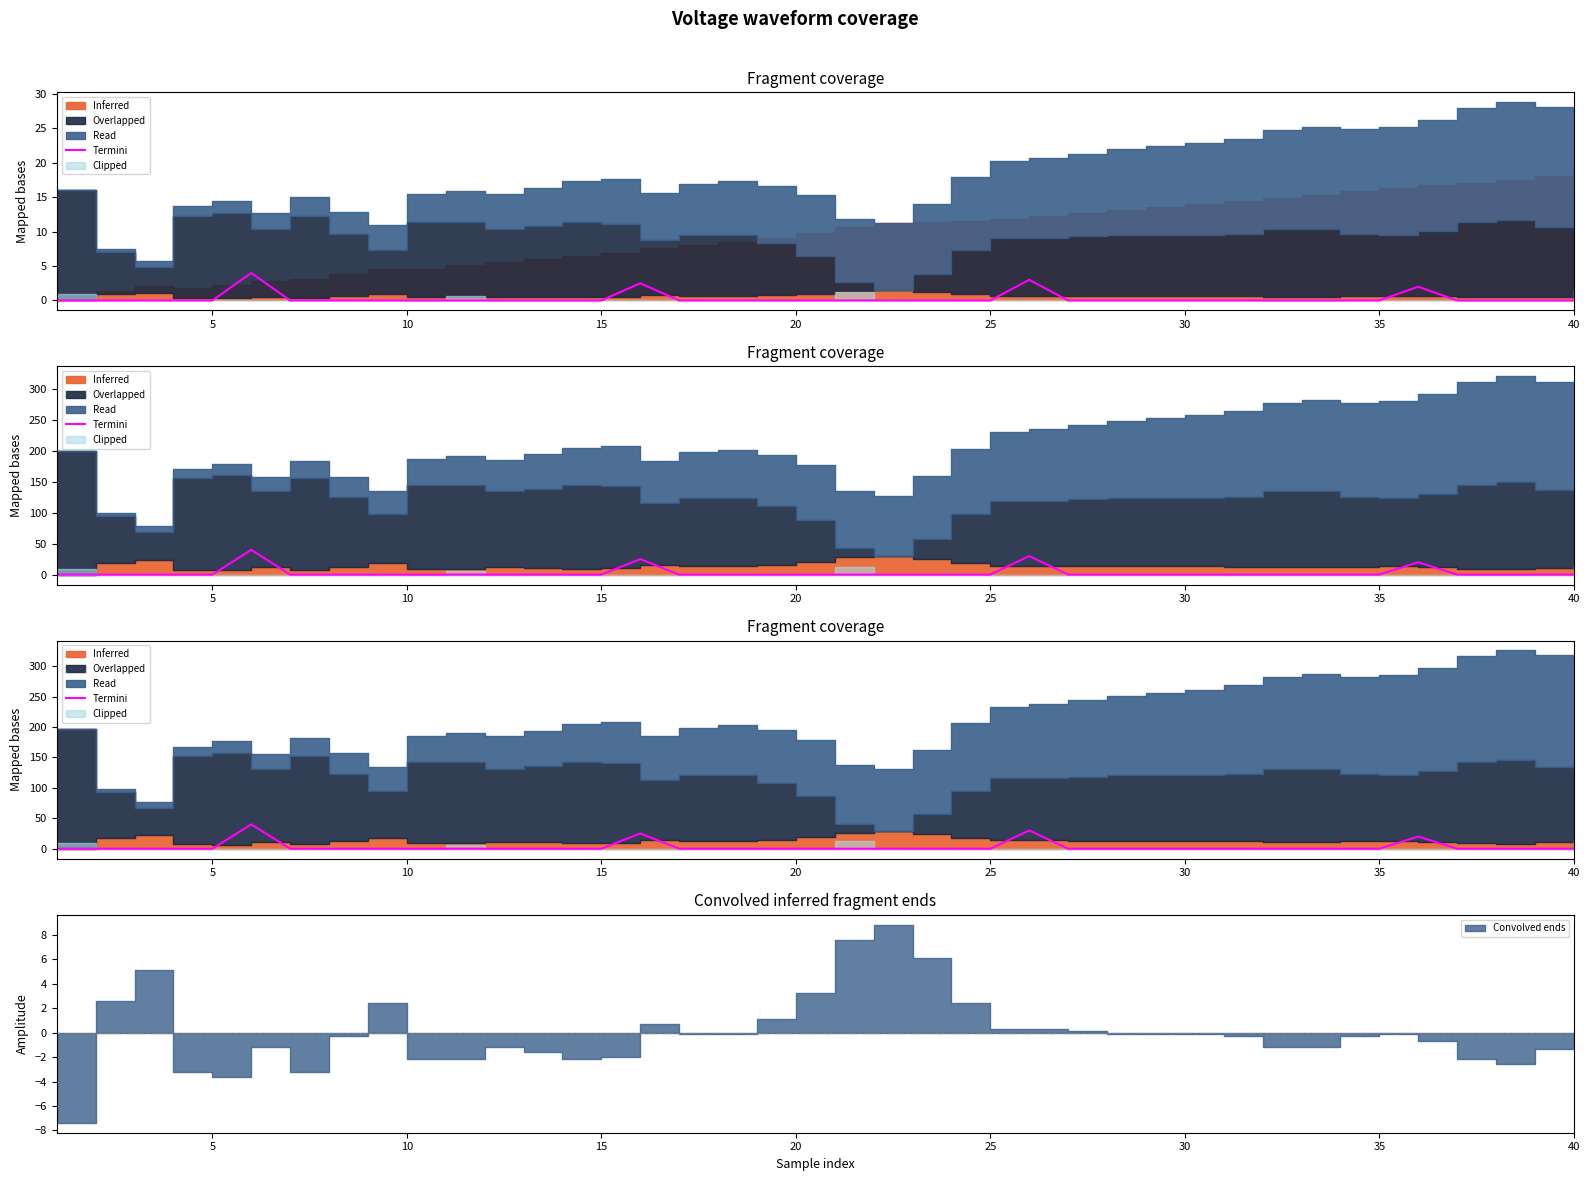

Is it true that the value at 15 is 18?

False